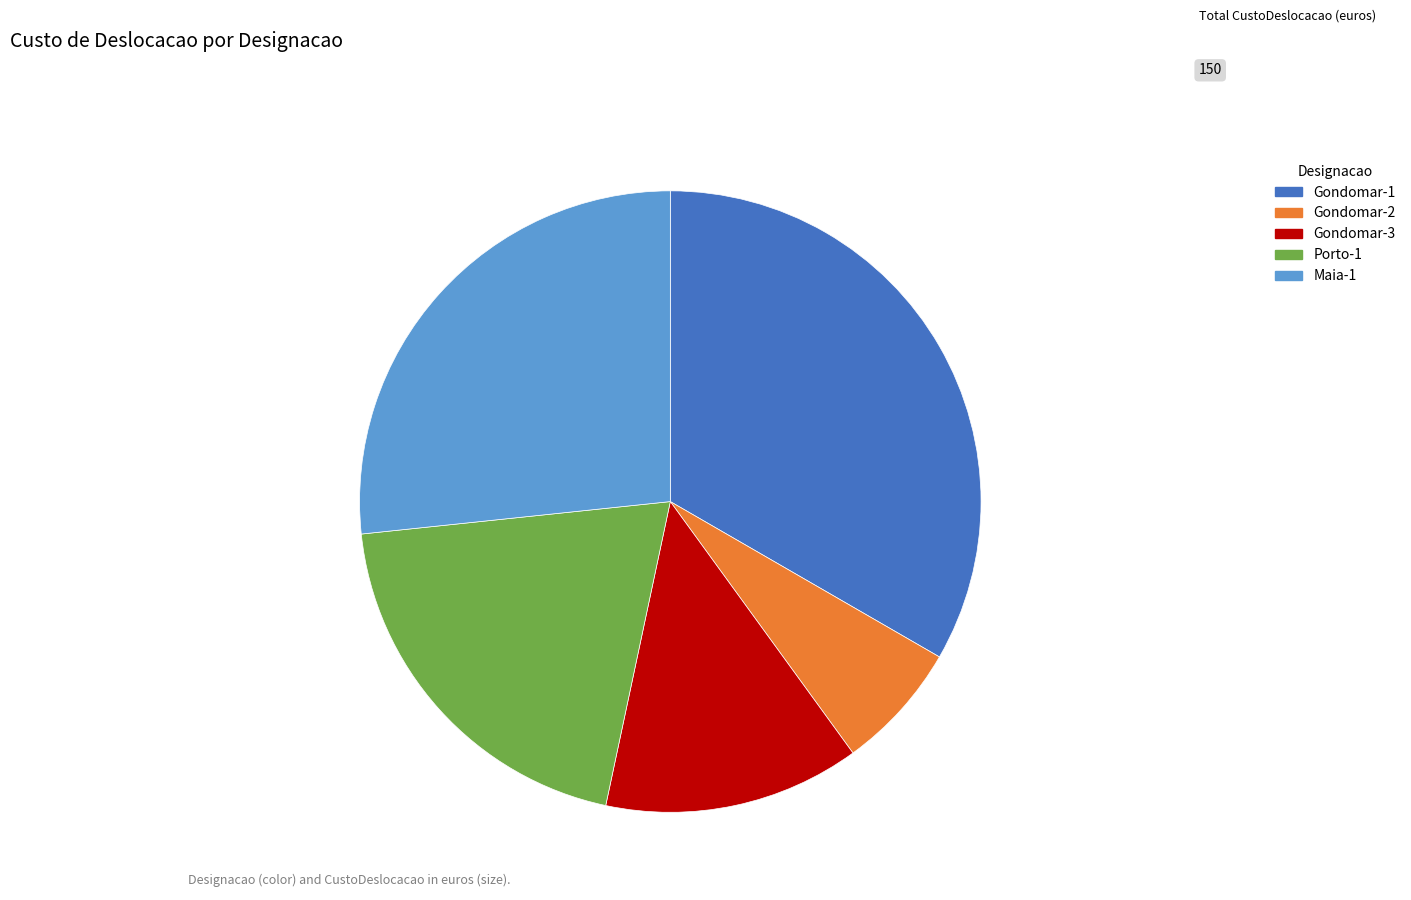

What is the smallest slice in the pie chart?

Gondomar-2